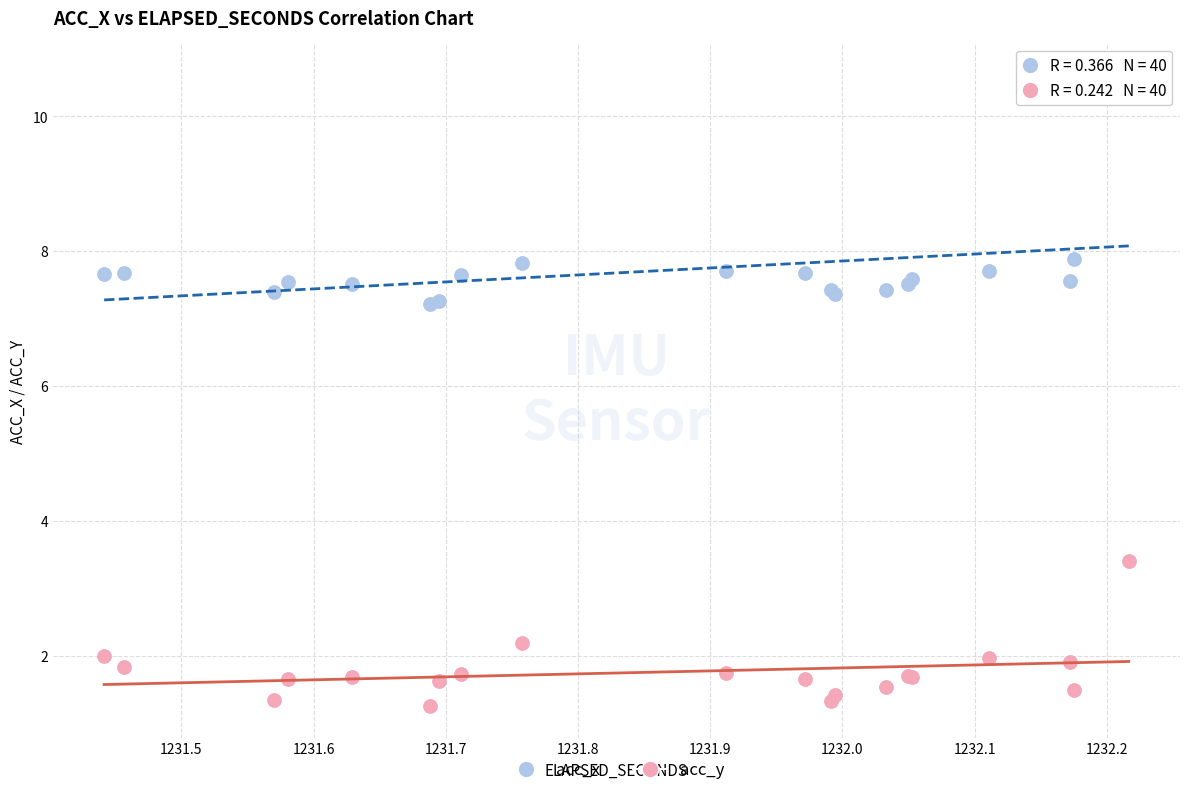

Which series reaches the maximum Y coordinate?

acc_x